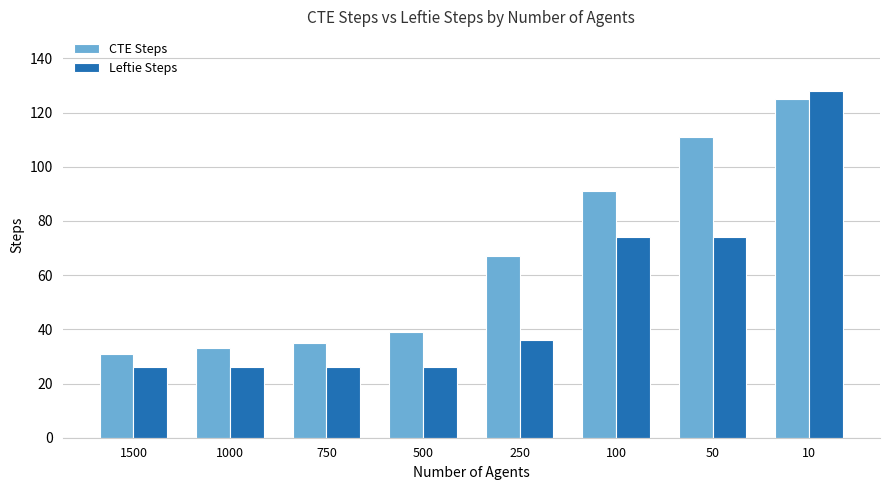

The Leftie Steps series shows 26 at 1500. True or false?

True